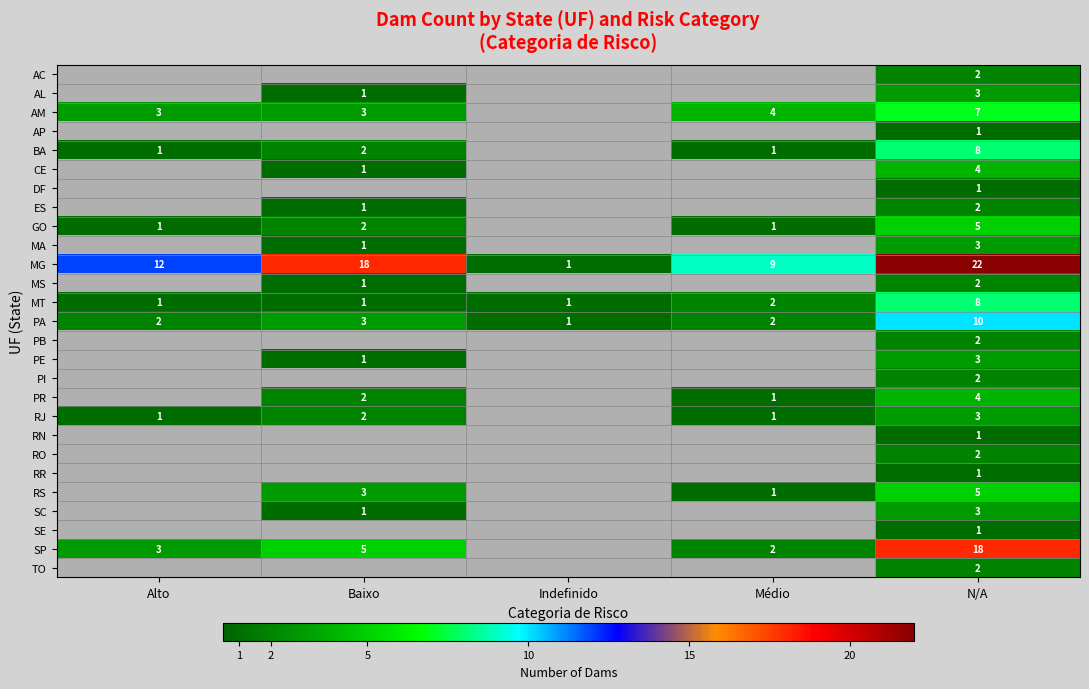

How many MG values are between 9 and 18?

3